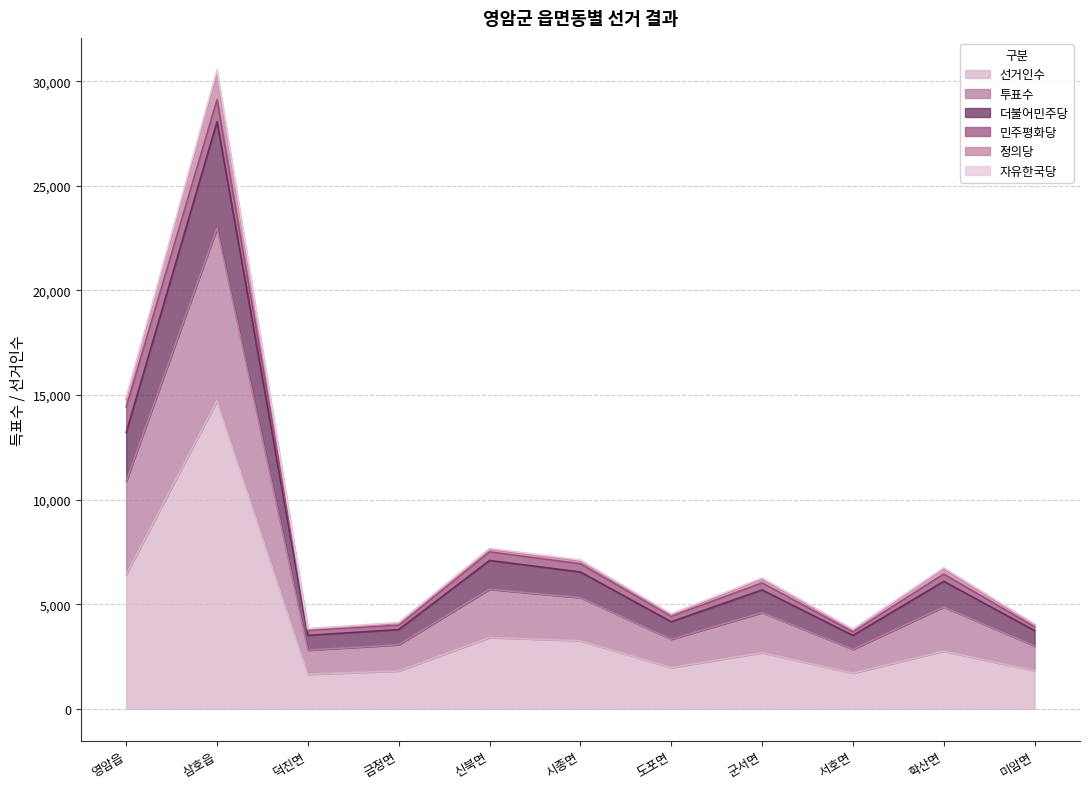

Which has a higher value, 서호면 or 시종면?

시종면